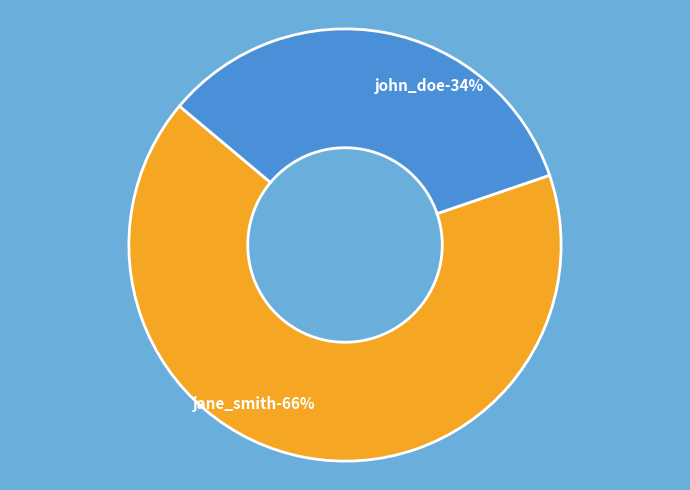

To the nearest percent, what percentage of the pie is jane_smith?

66%